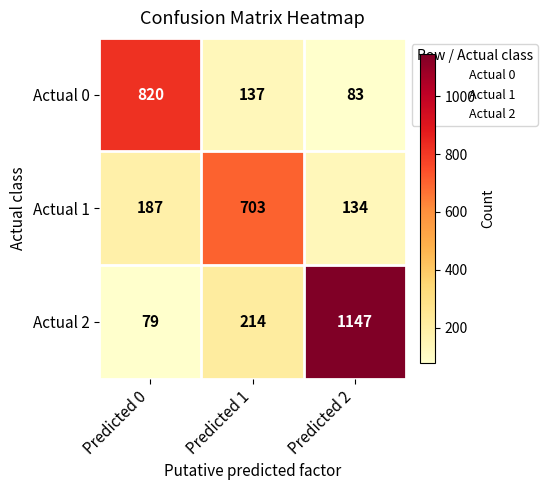

At which label does Actual 2 reach its peak?

Predicted 2